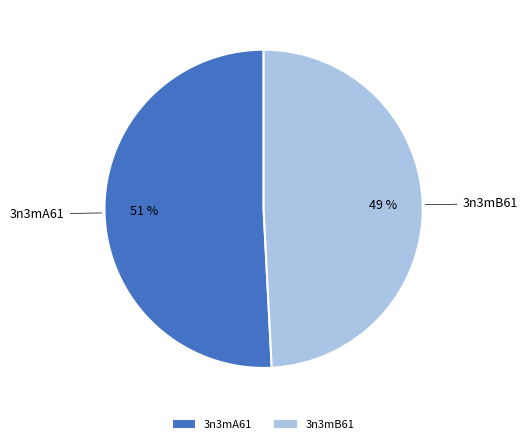

What percentage is the 3n3mB61 slice, to the nearest percent?

49%